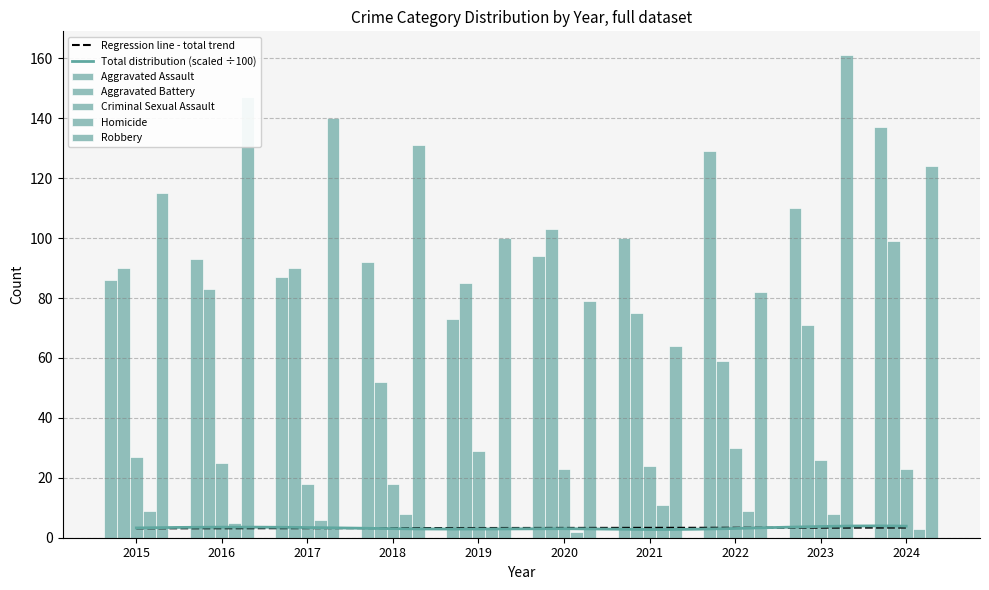

What is the average value of the Homicide series?

6